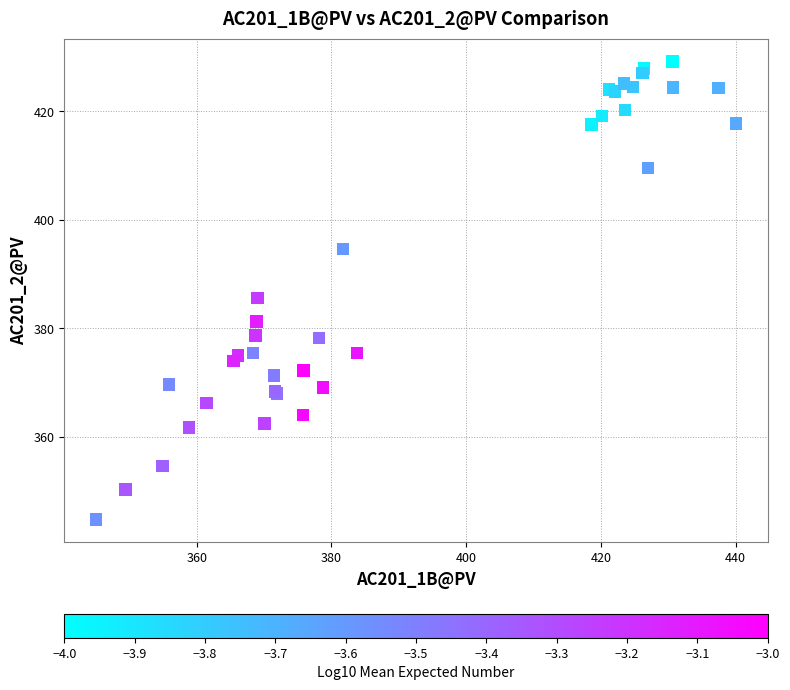

What Y value in the scatter plot is closest to 387?

385.6